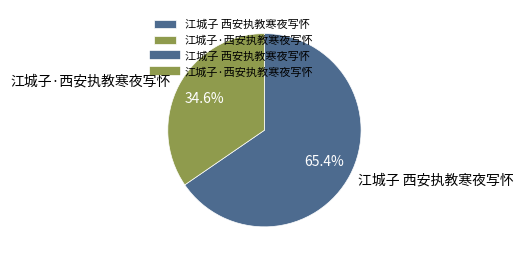

How many slices are in this pie chart?

2